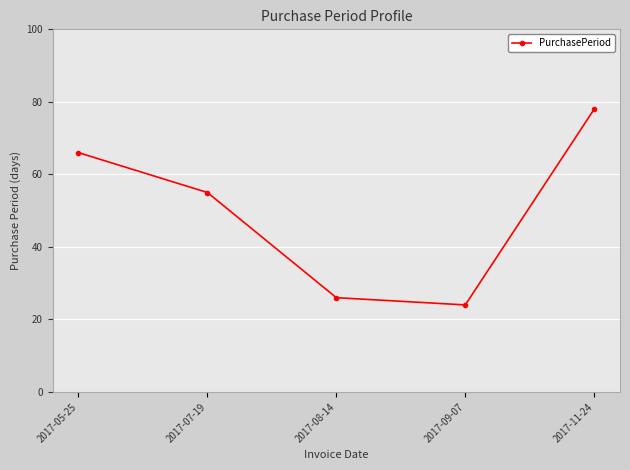

Reading left to right, list all the values displayed in this chart.

2017-05-25=66	2017-07-19=55	2017-08-14=26	2017-09-07=24	2017-11-24=78